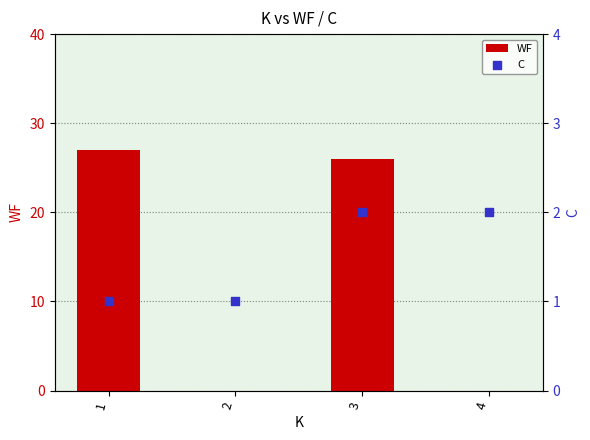

Which series contains the lowest Y value?

WF